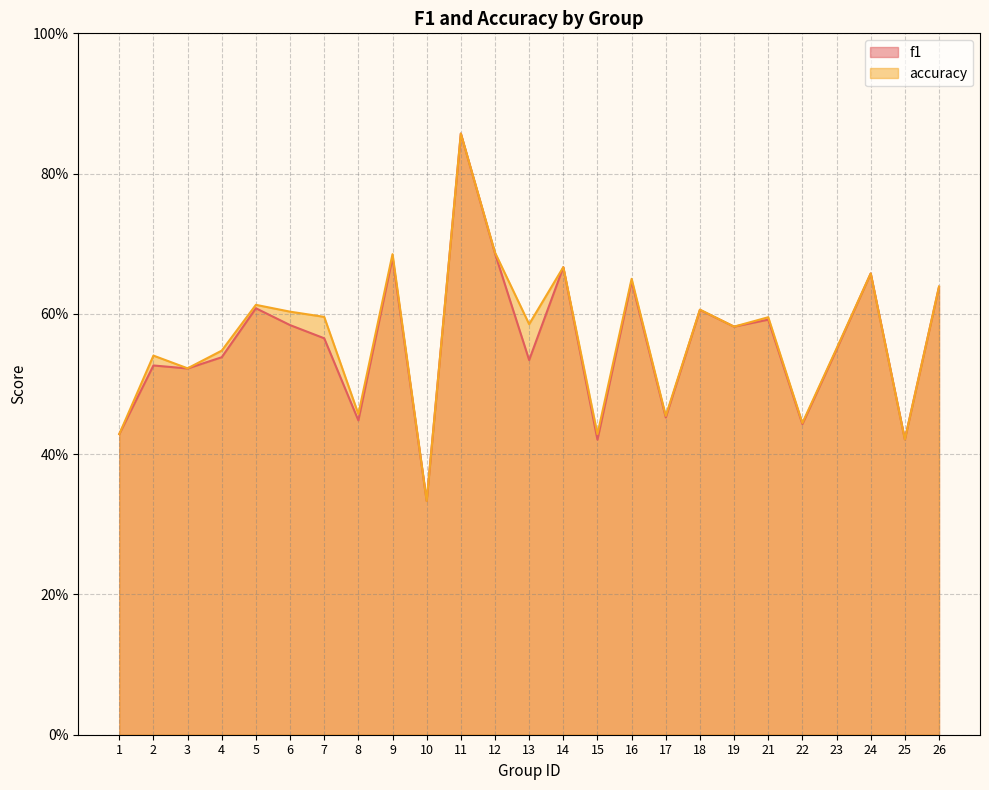

What are all the series names shown in the legend?

f1, accuracy